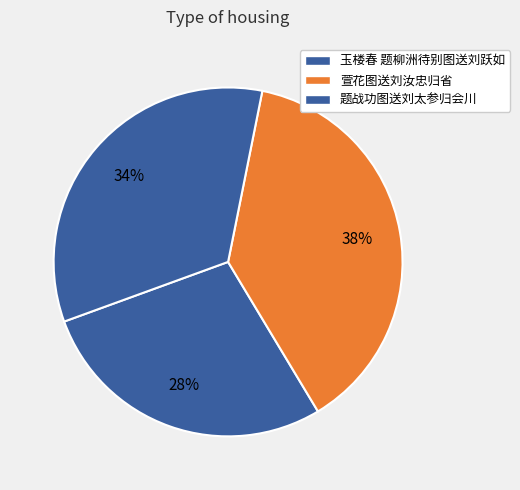

The 玉楼春 题柳洲待别图送刘跃如 slice represents 28% of the pie. True or false?

True